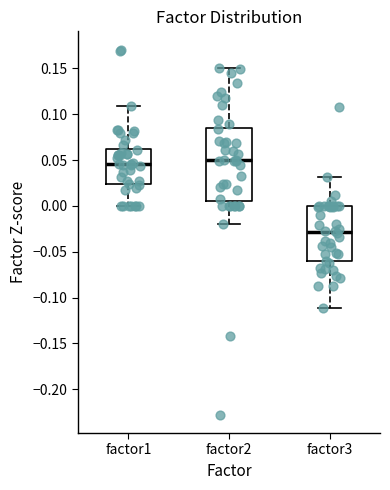

Comparing the boxes themselves (not the whiskers), which one is the tallest?

factor2